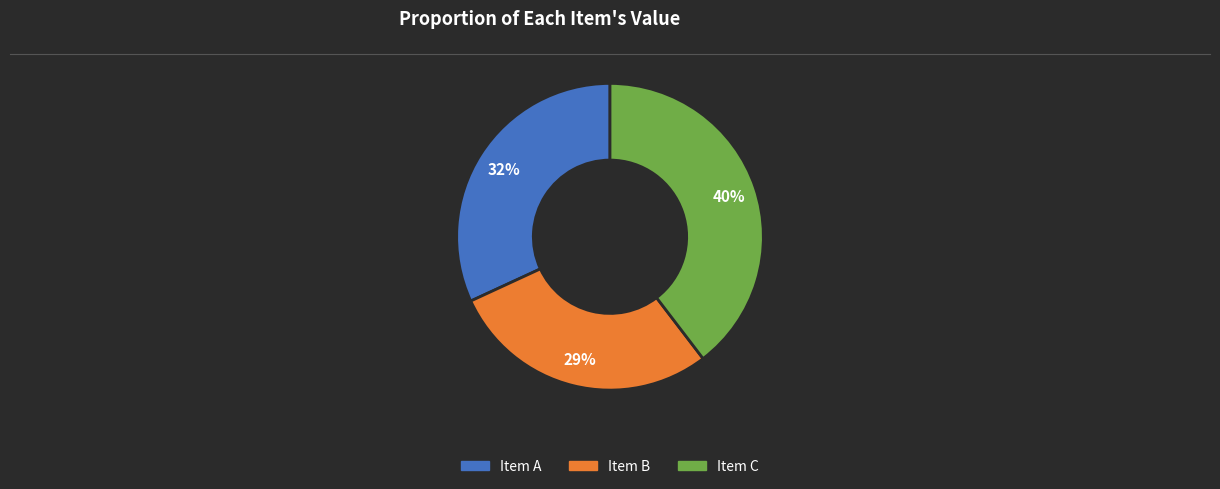

To the nearest percent, what is the difference between the largest and smallest slice percentages?

11%